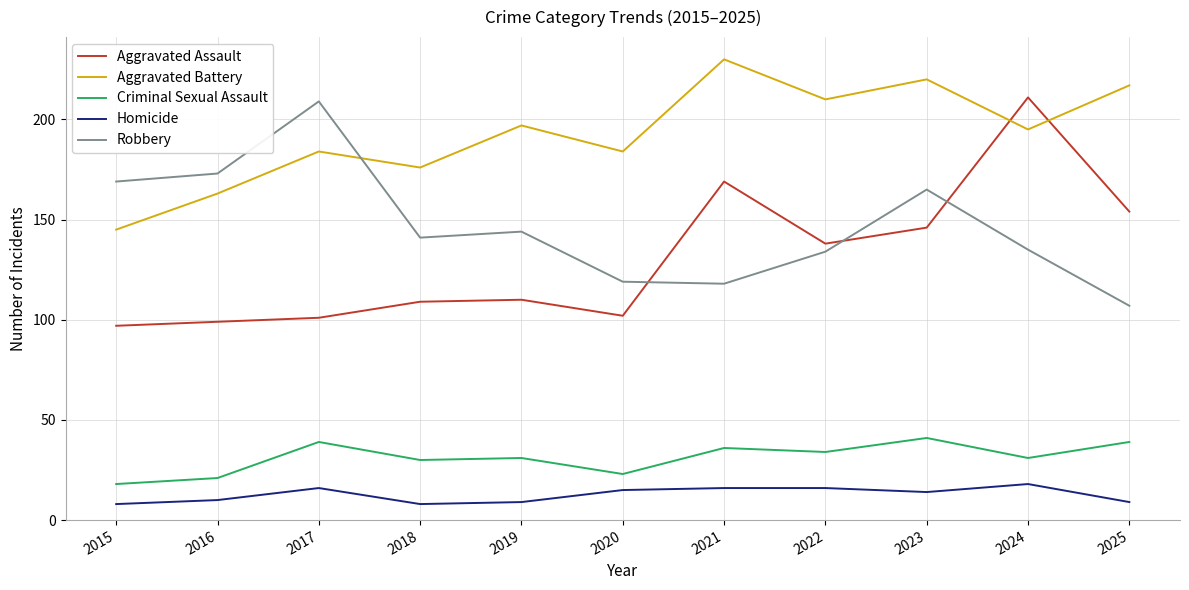

Reading left to right, list all the values displayed in this chart.

Aggravated Assault: 2015=97	2016=99	2017=101	2018=109	2019=110	2020=102	2021=169	2022=138	2023=146	2024=211	2025=154
Aggravated Battery: 2015=145	2016=163	2017=184	2018=176	2019=197	2020=184	2021=230	2022=210	2023=220	2024=195	2025=217
Criminal Sexual Assault: 2015=18	2016=21	2017=39	2018=30	2019=31	2020=23	2021=36	2022=34	2023=41	2024=31	2025=39
Homicide: 2015=8	2016=10	2017=16	2018=8	2019=9	2020=15	2021=16	2022=16	2023=14	2024=18	2025=9
Robbery: 2015=169	2016=173	2017=209	2018=141	2019=144	2020=119	2021=118	2022=134	2023=165	2024=135	2025=107